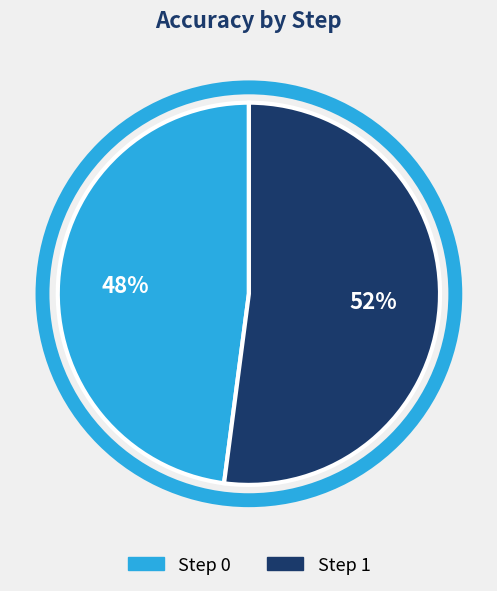

To the nearest percent, what is the difference between the largest and smallest slice percentages?

4%